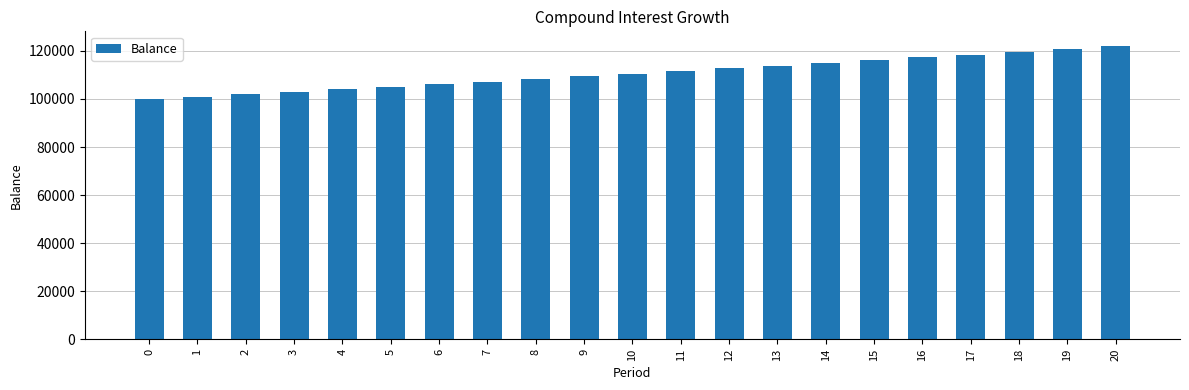

Which has a higher value, 4 or 8?

8